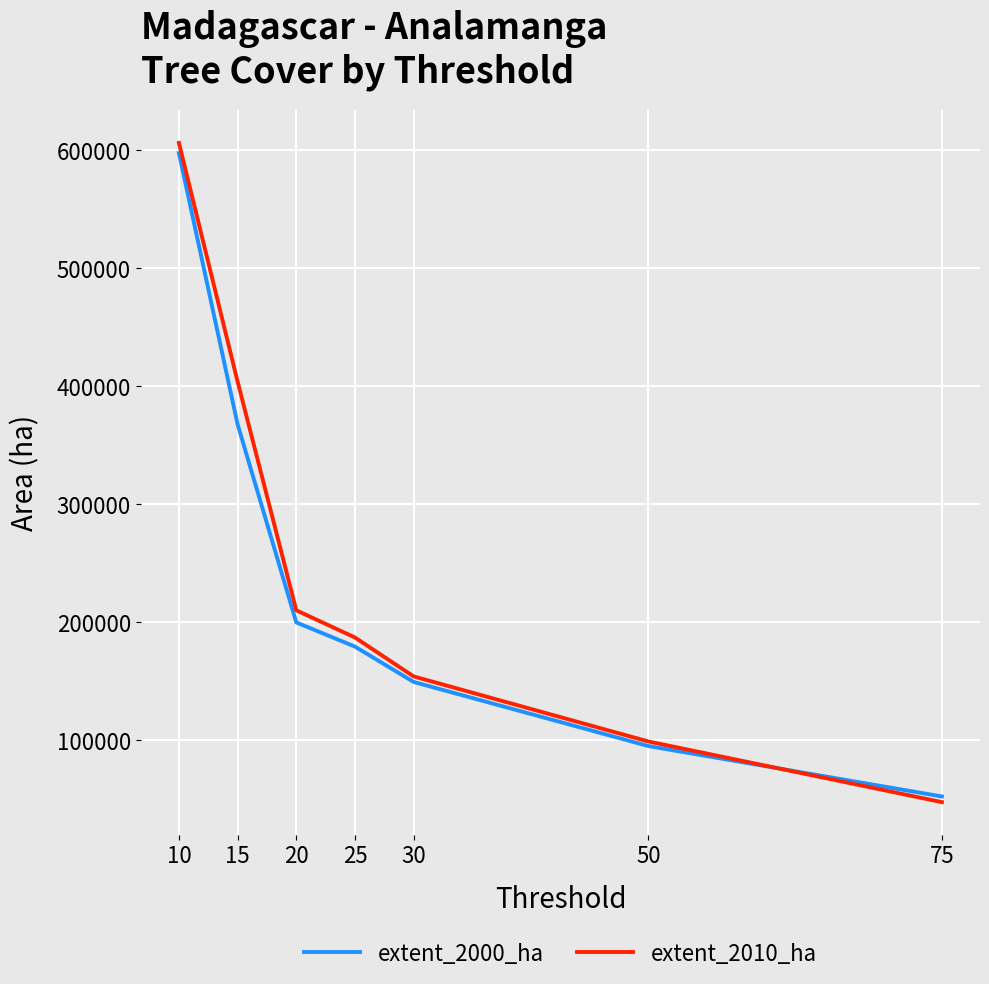

What are all the series names shown in the legend?

extent_2000_ha, extent_2010_ha